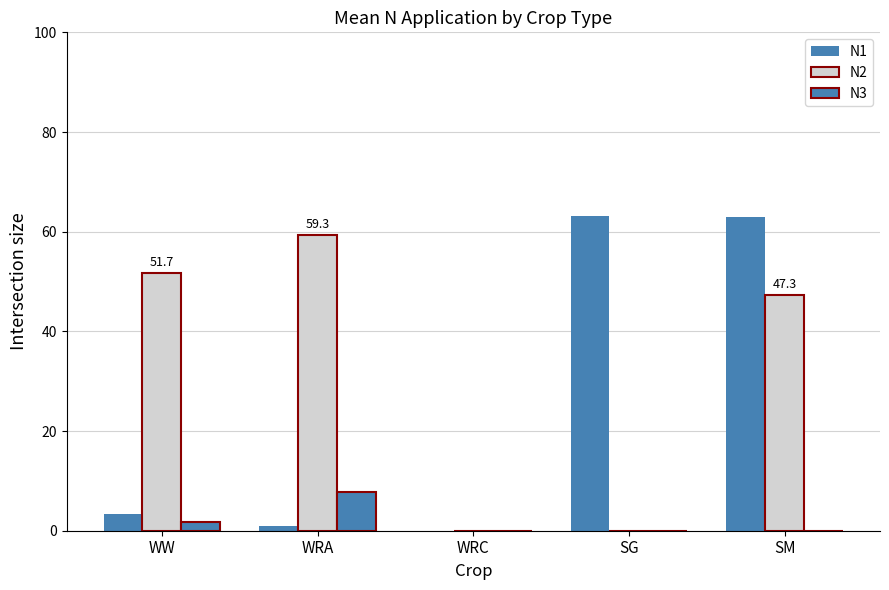

Count the number of categories in the chart.

5